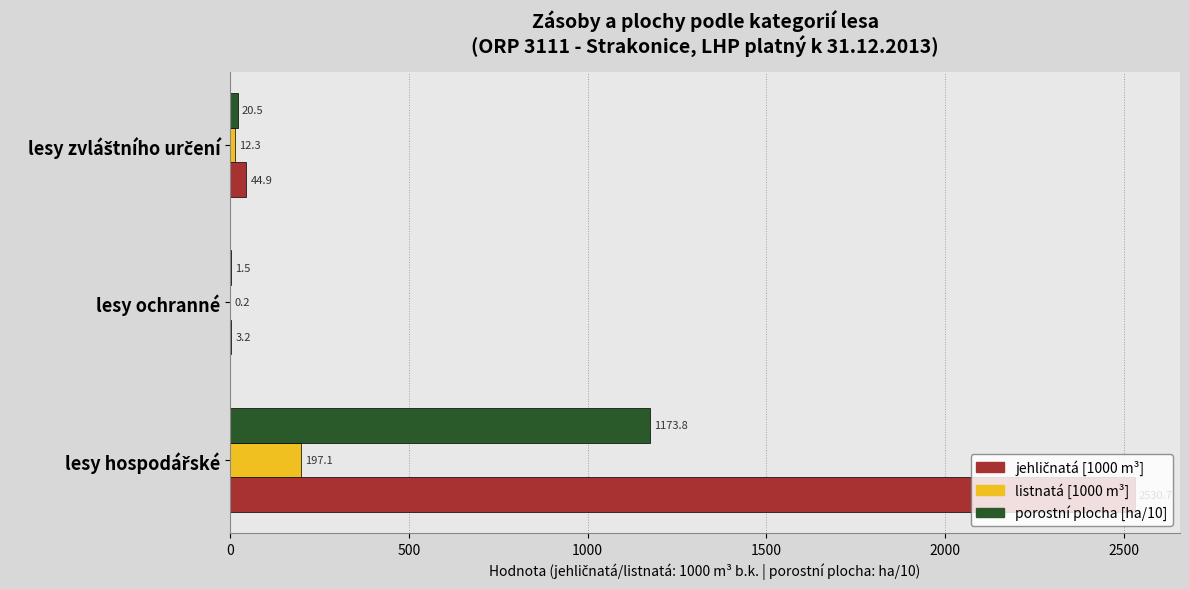

The value of listnatá [1000 m³] at lesy ochranné is 0.2. True or false?

True